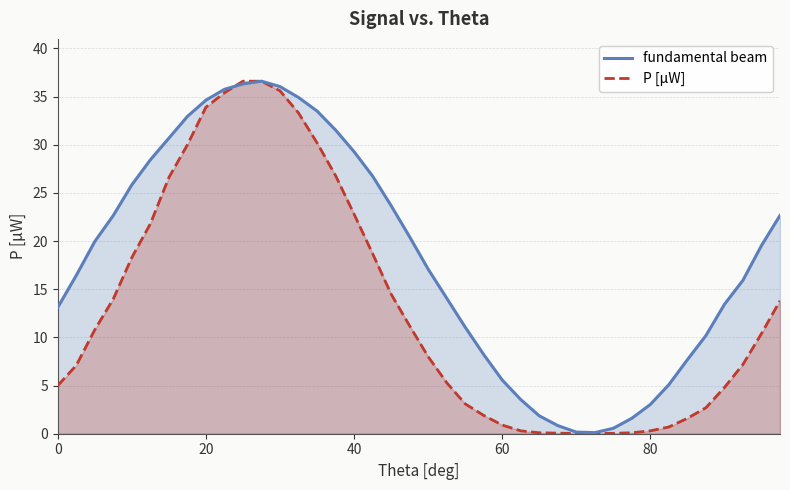

Is it true that P [μW] equals 0.9 at 60?

True